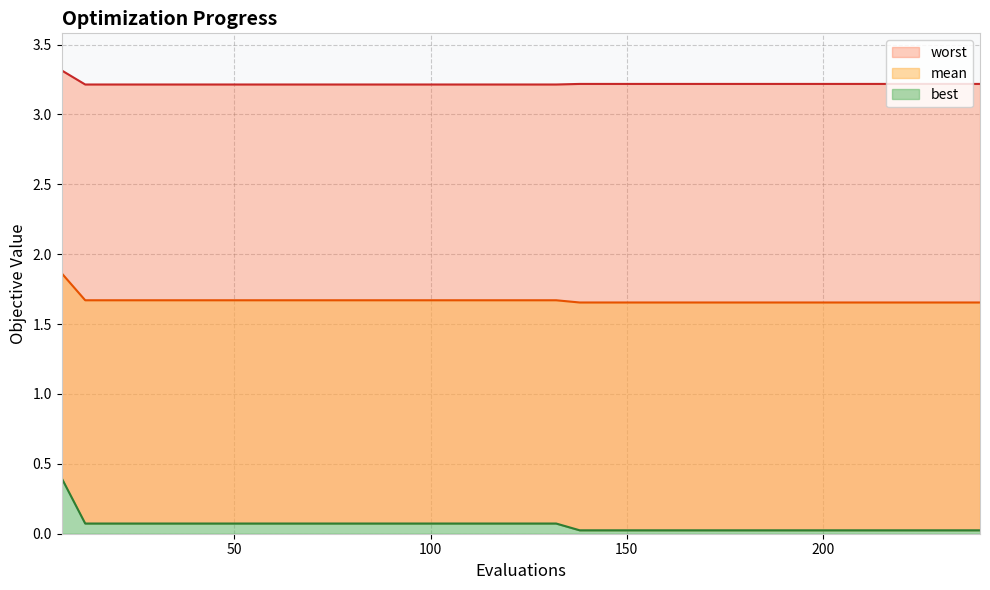

Between 90 and 156, which series saw the biggest shift?

best